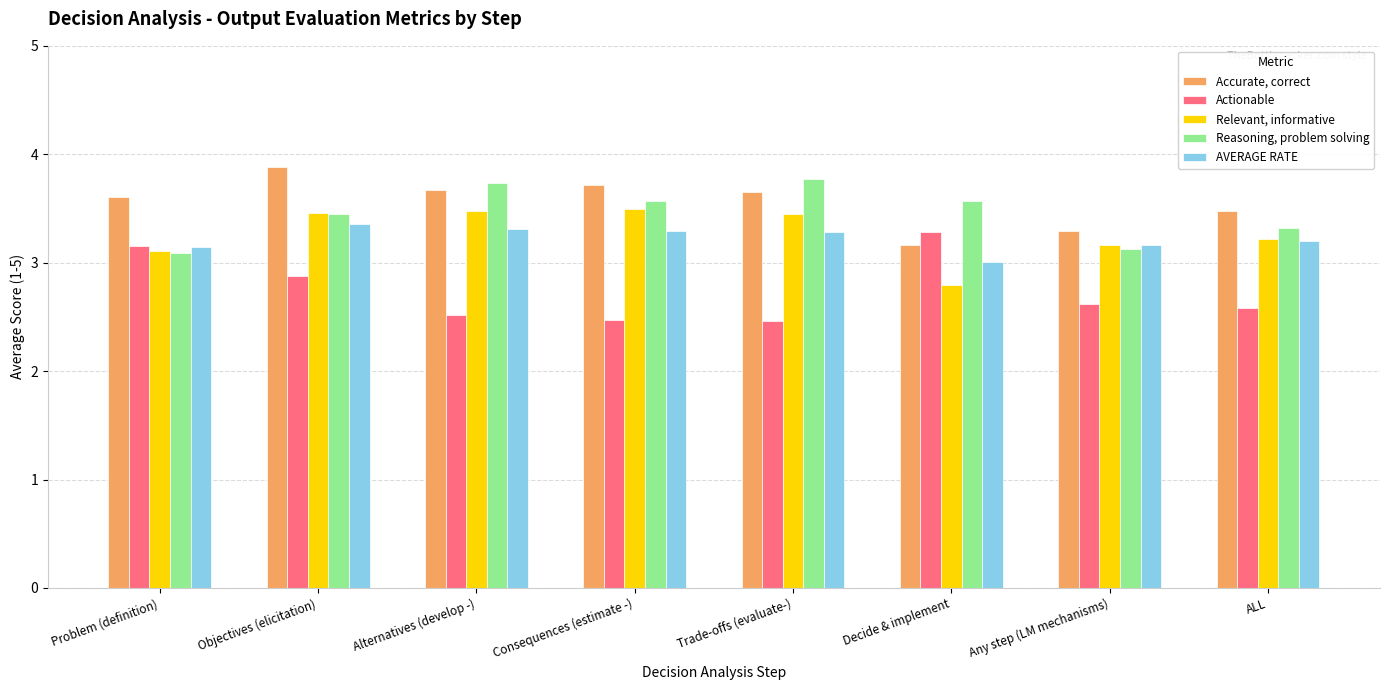

How many series are shown in this chart?

5